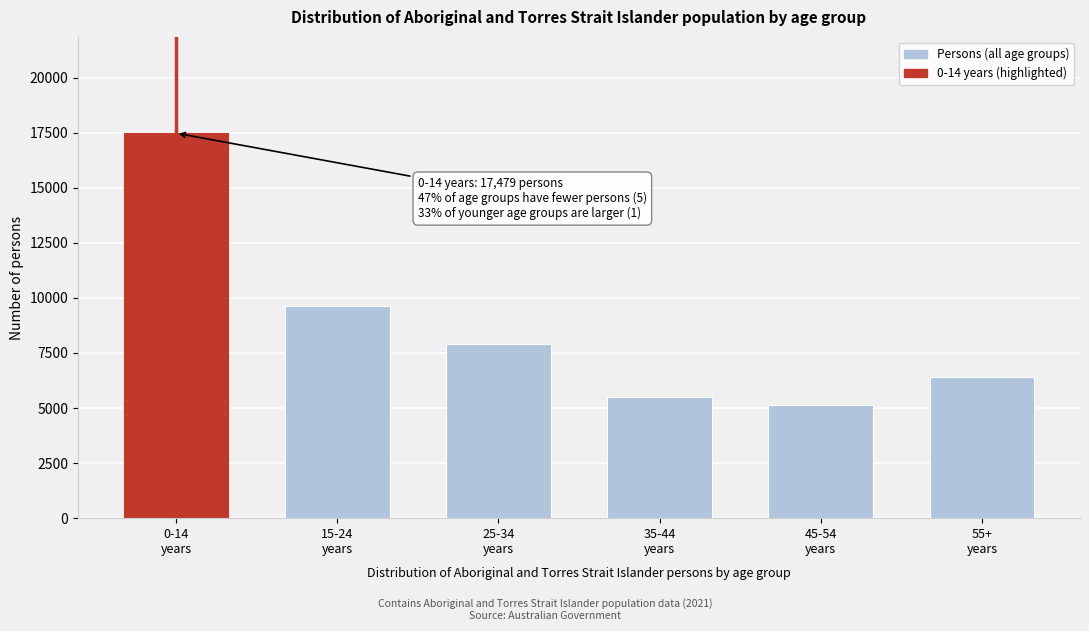

Reading right to left, list all the values displayed in this chart.

6418	5147	5503	7890	9632	17479